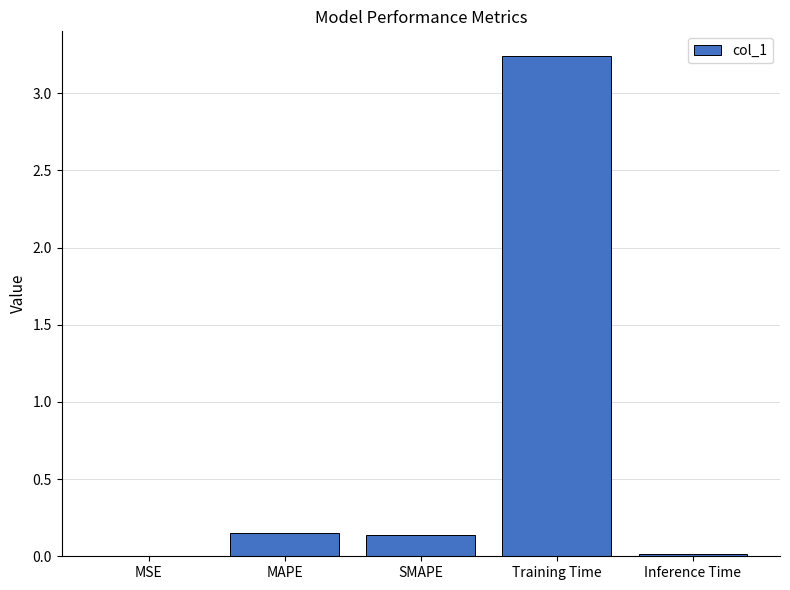

What is the sum of all values?

3.5